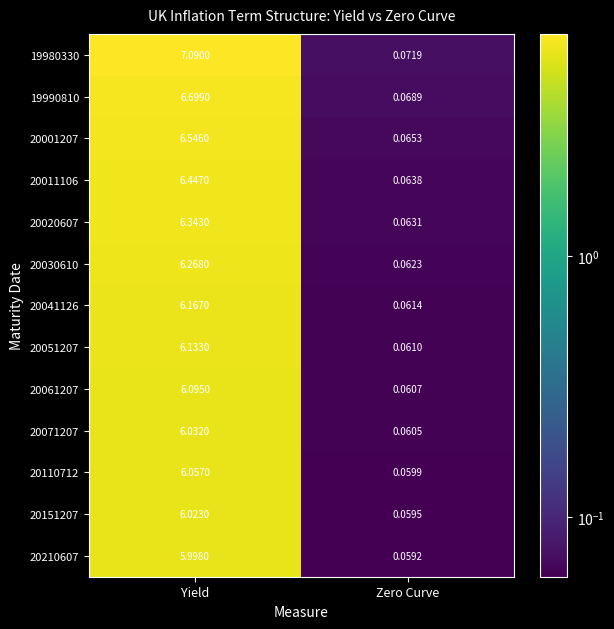

Rank the series by their maximum value, from lowest to highest.

20210607, 20151207, 20071207, 20110712, 20061207, 20051207, 20041126, 20030610, 20020607, 20011106, 20001207, 19990810, 19980330